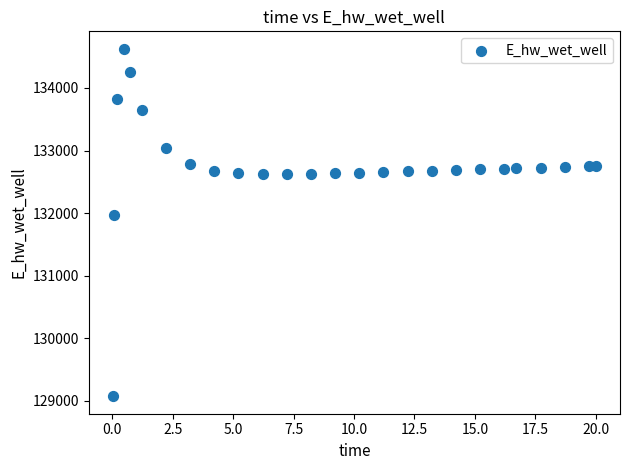

What is the range of Y values (max minus min)?

5557.0